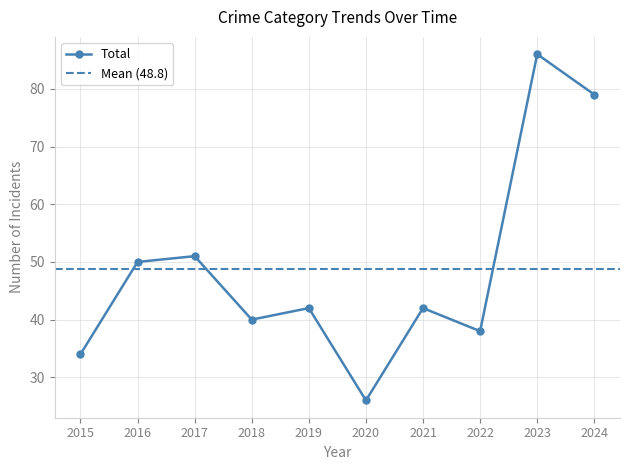

At which category does Total reach its first local valley?

2018